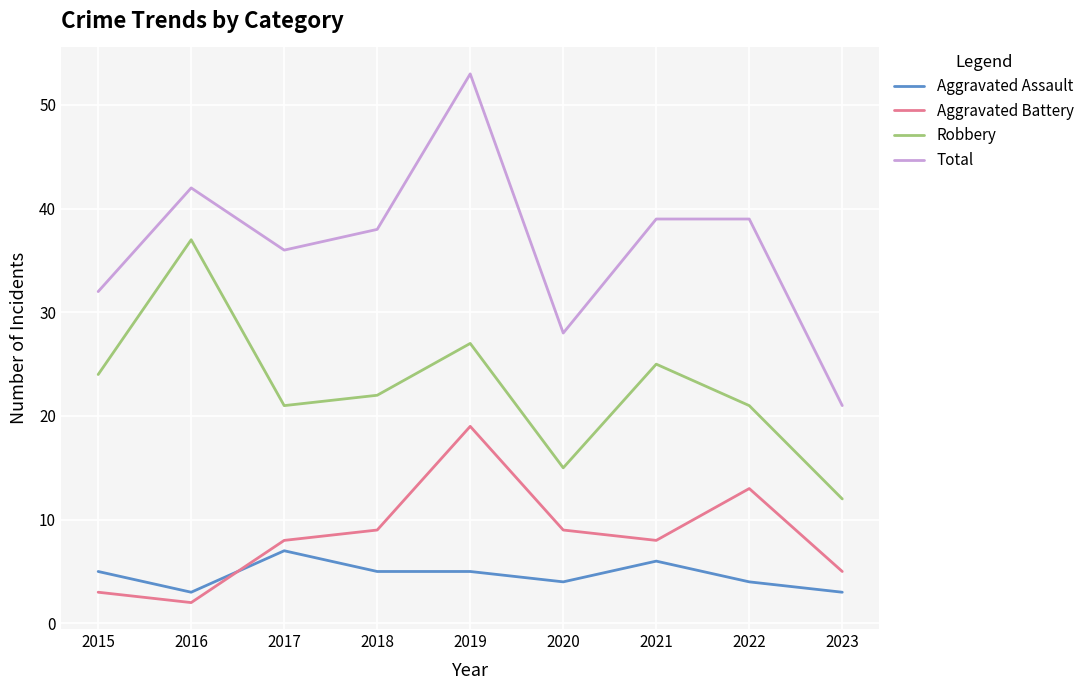

True or false: Total and Aggravated Battery intersect in this chart.

False